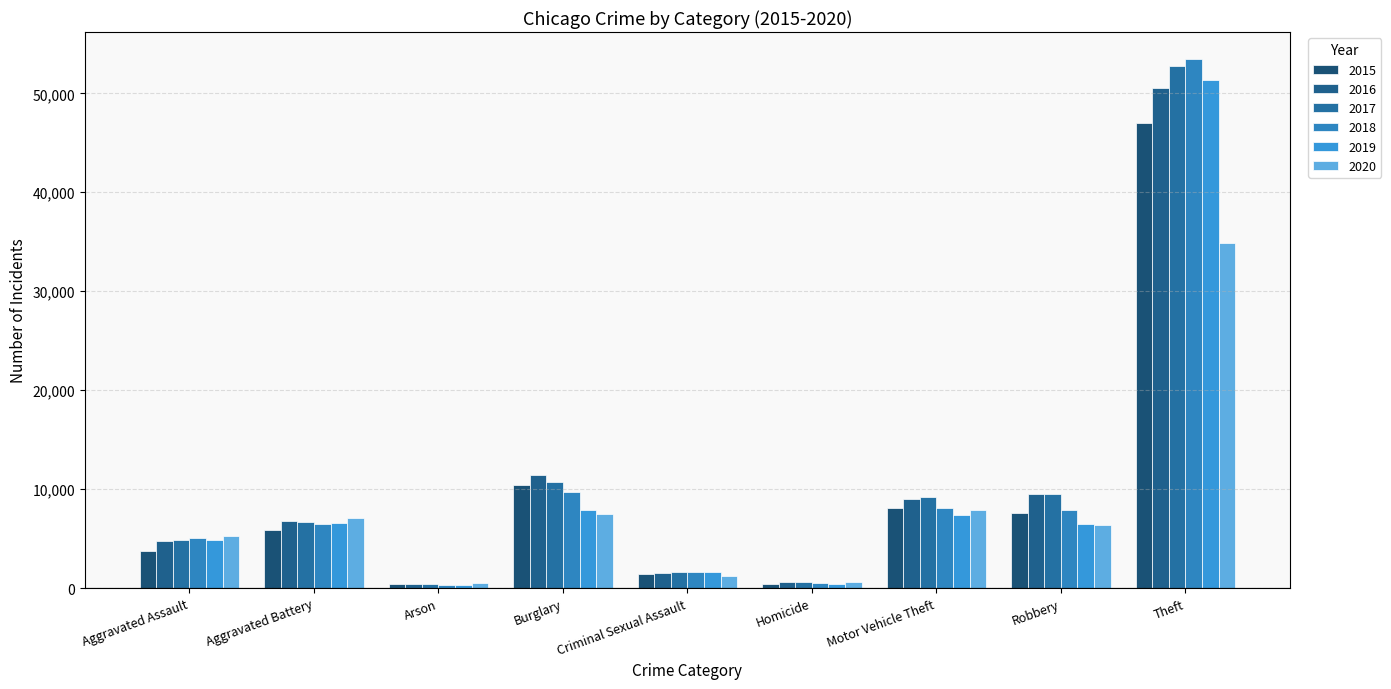

The 2017 series shows 30945 at Theft. True or false?

False